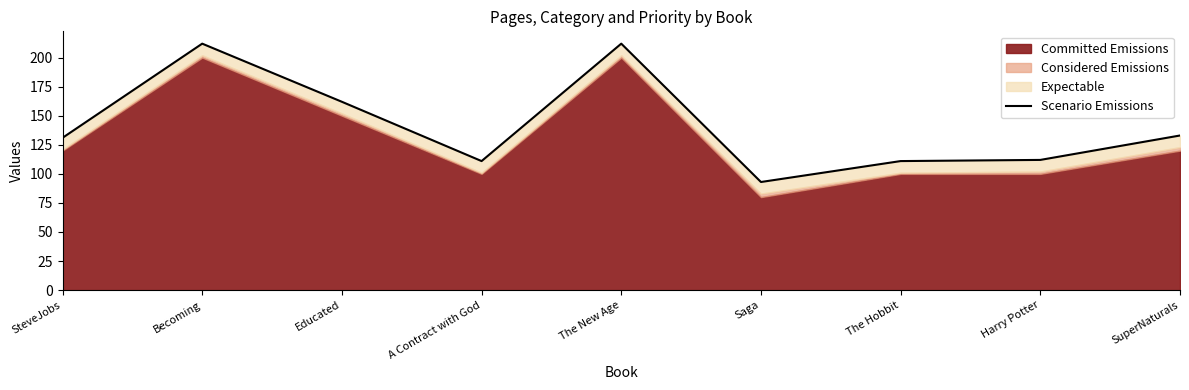

At which label does the data first exceed 131?

Becoming